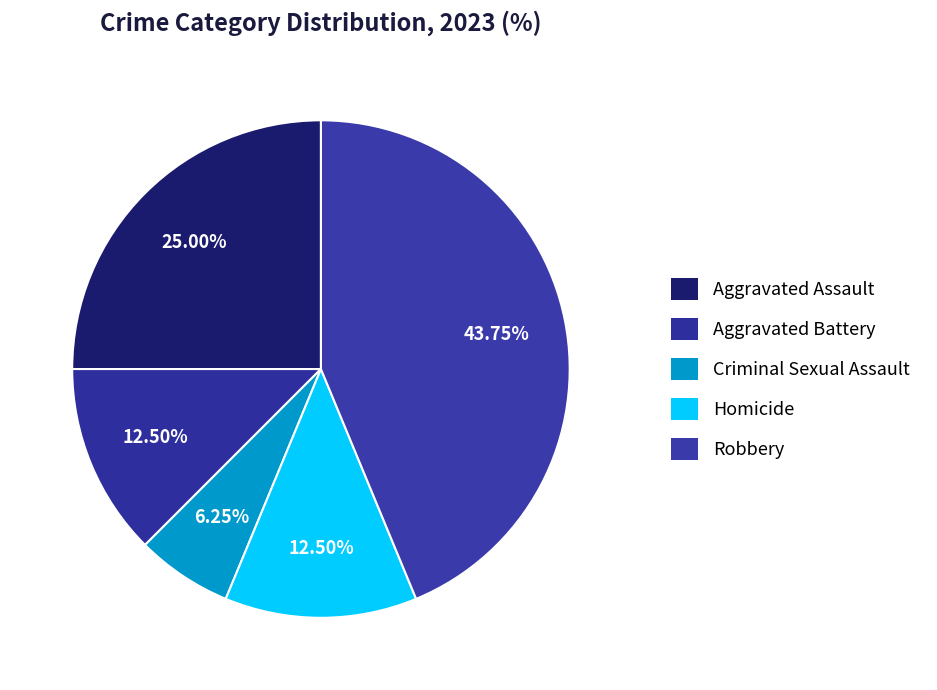

To the nearest percent, what percentage of the pie is Aggravated Battery?

12%